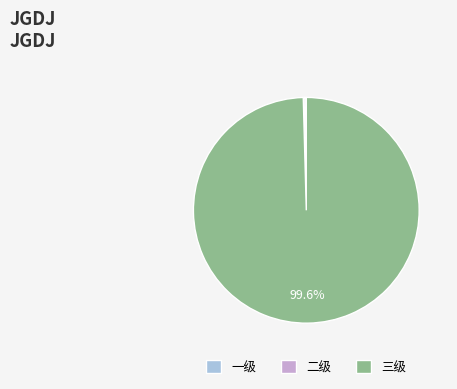

Which category has the biggest portion of the pie?

三级